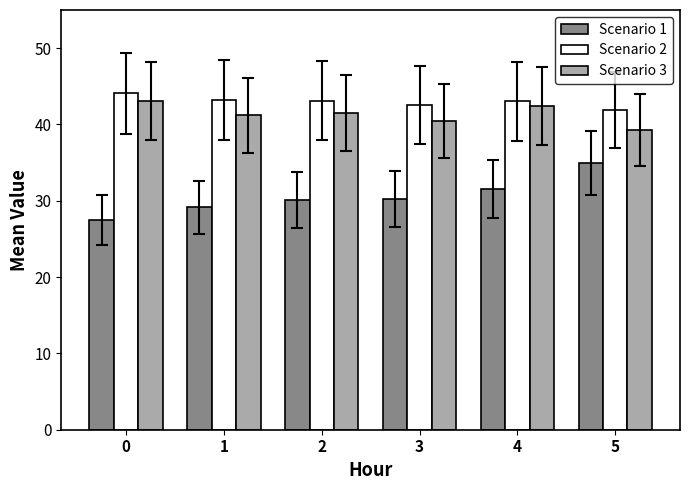

What is the value of the Scenario 3 bar at the 5th from the left?

42.4